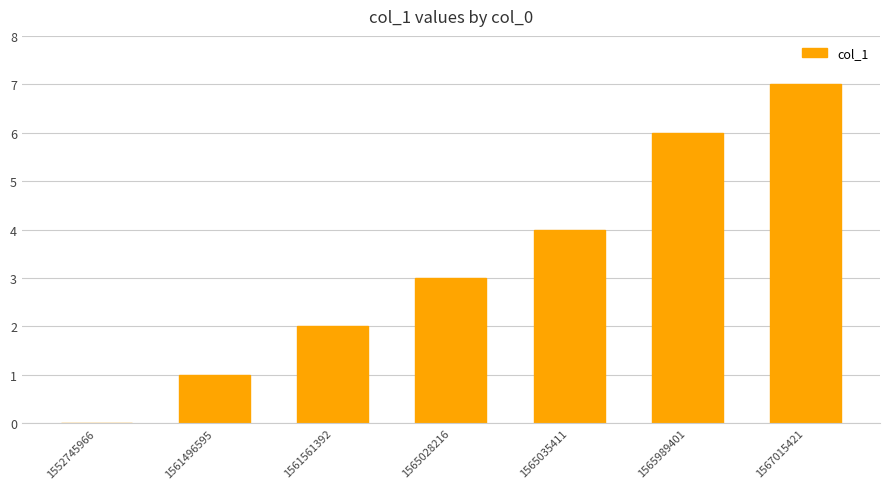

At which category does the chart reach its peak across all series?

1567015421